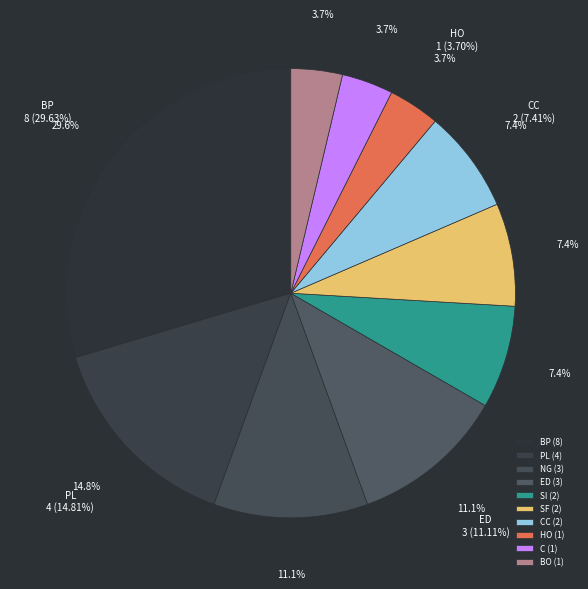

What is the largest slice in the pie chart?

BP